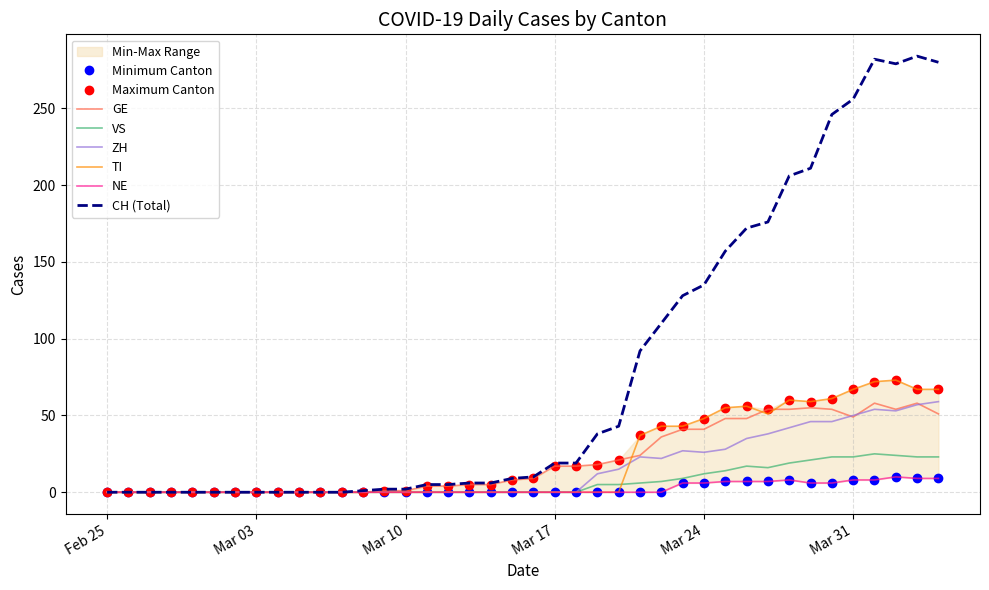

What is the maximum value for VS?

25